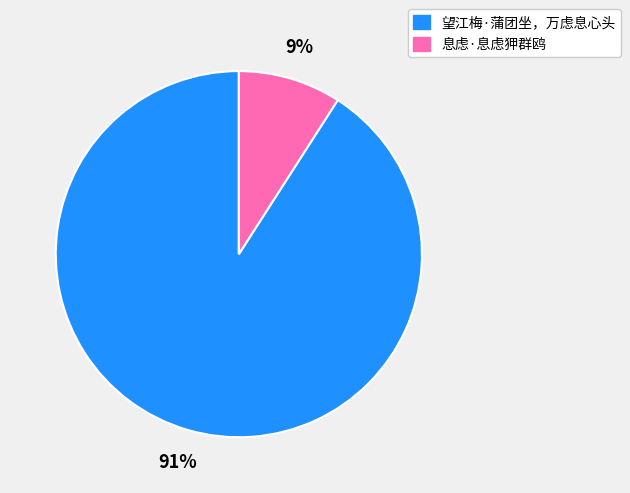

Which has a higher value, 息虑·息虑狎群鸥 or 望江梅·蒲团坐，万虑息心头?

望江梅·蒲团坐，万虑息心头